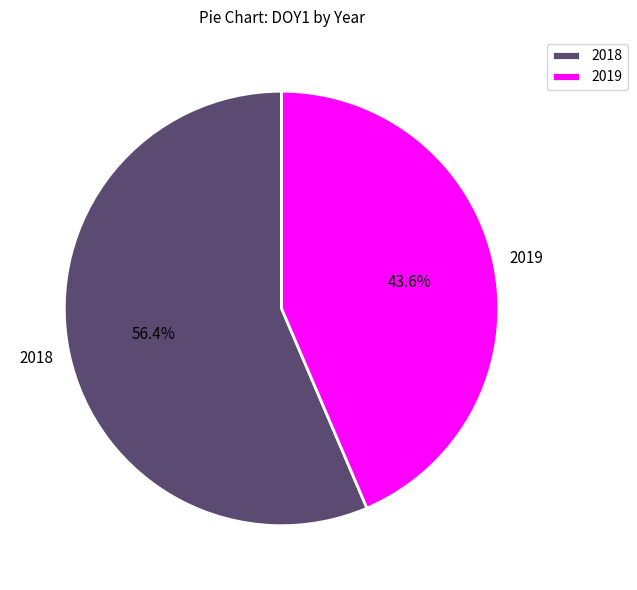

Which slice is the largest?

2018